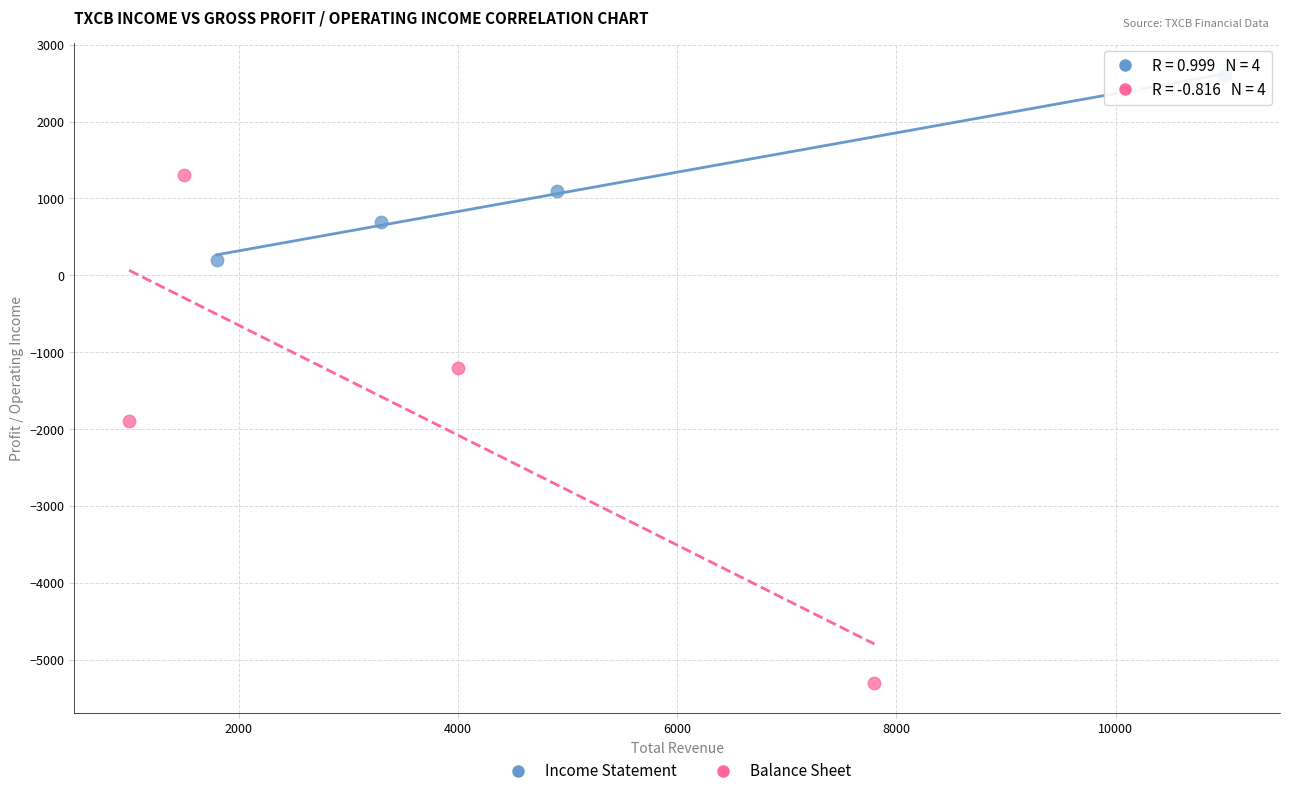

Which series contains the lowest Y value?

Balance Sheet